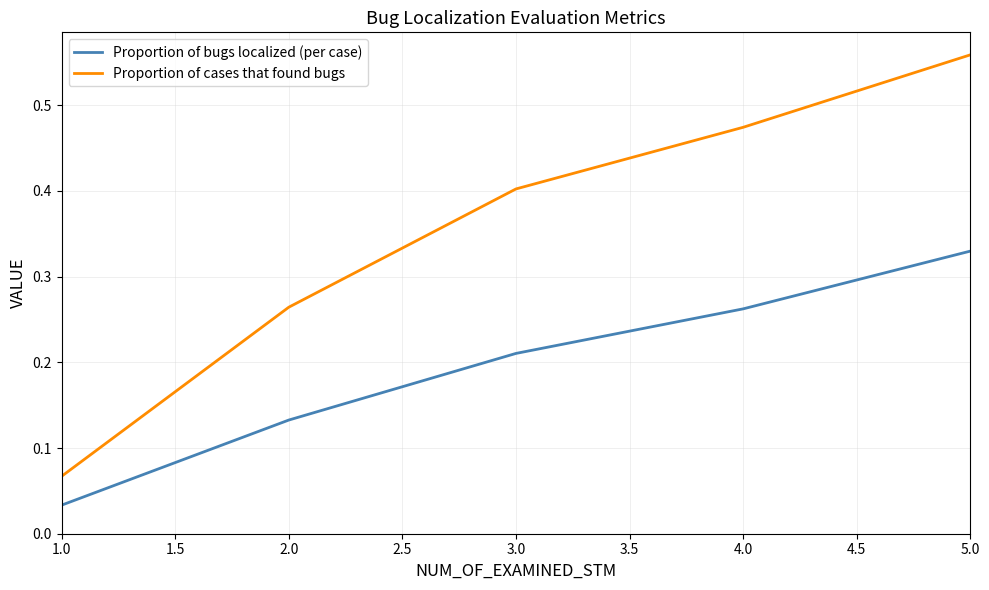

True or false: Proportion of cases that found bugs and Proportion of bugs localized (per case) intersect in this chart.

False